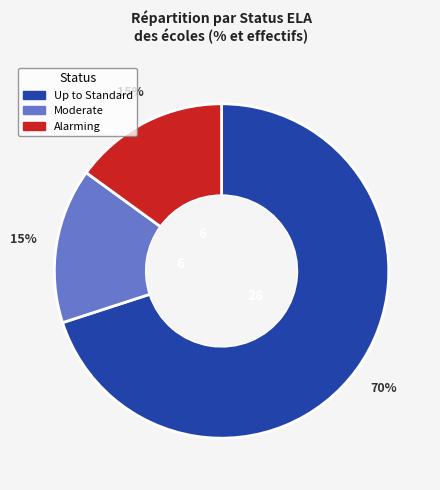

Between Up to Standard and Moderate, which is larger?

Up to Standard